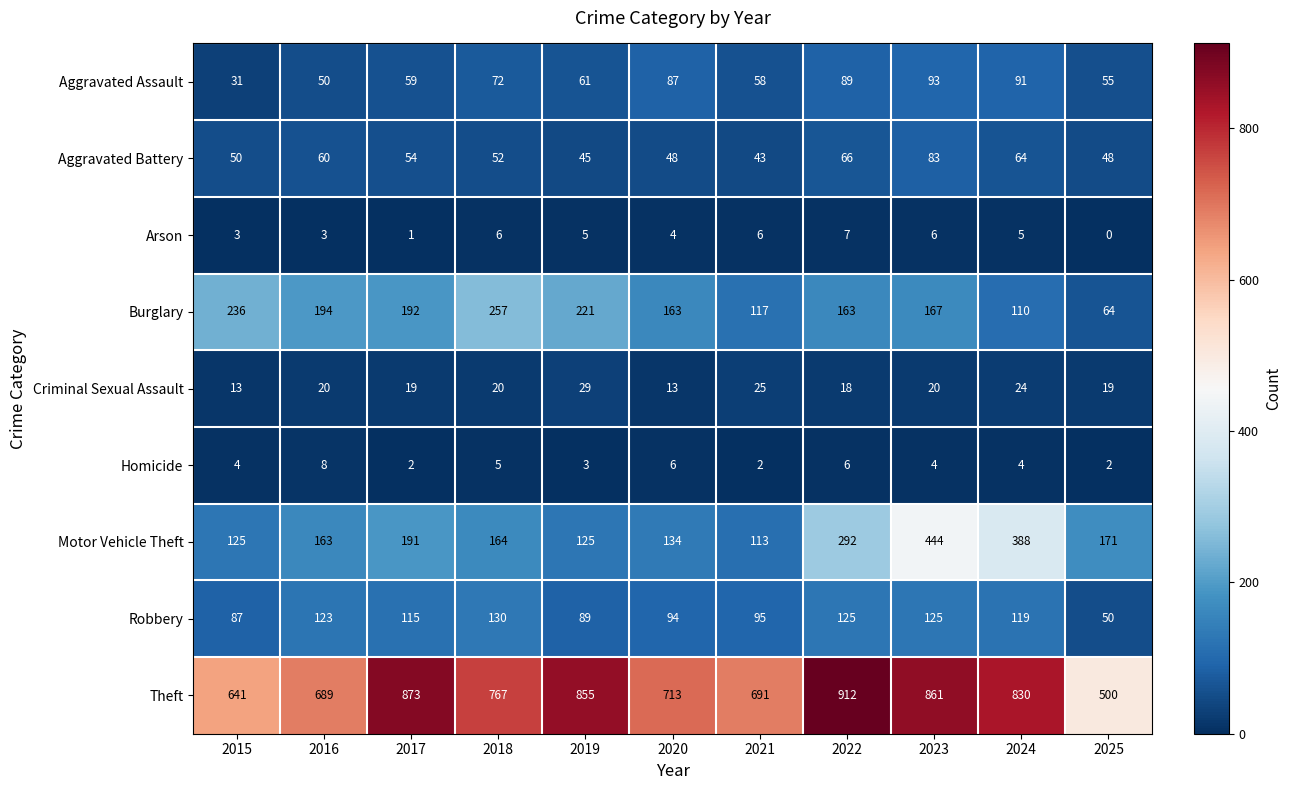

What is the average value of the Theft series?

757